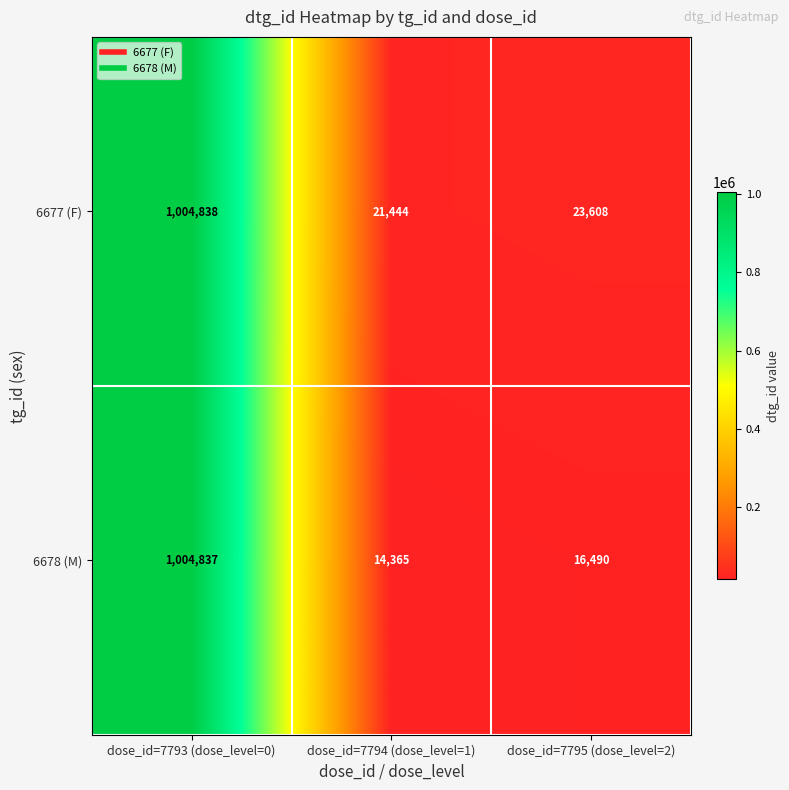

Is the value of 6677 (F) at dose_id=7794 (dose_level=1) greater than the value of 6678 (M) at dose_id=7794 (dose_level=1)?

Yes